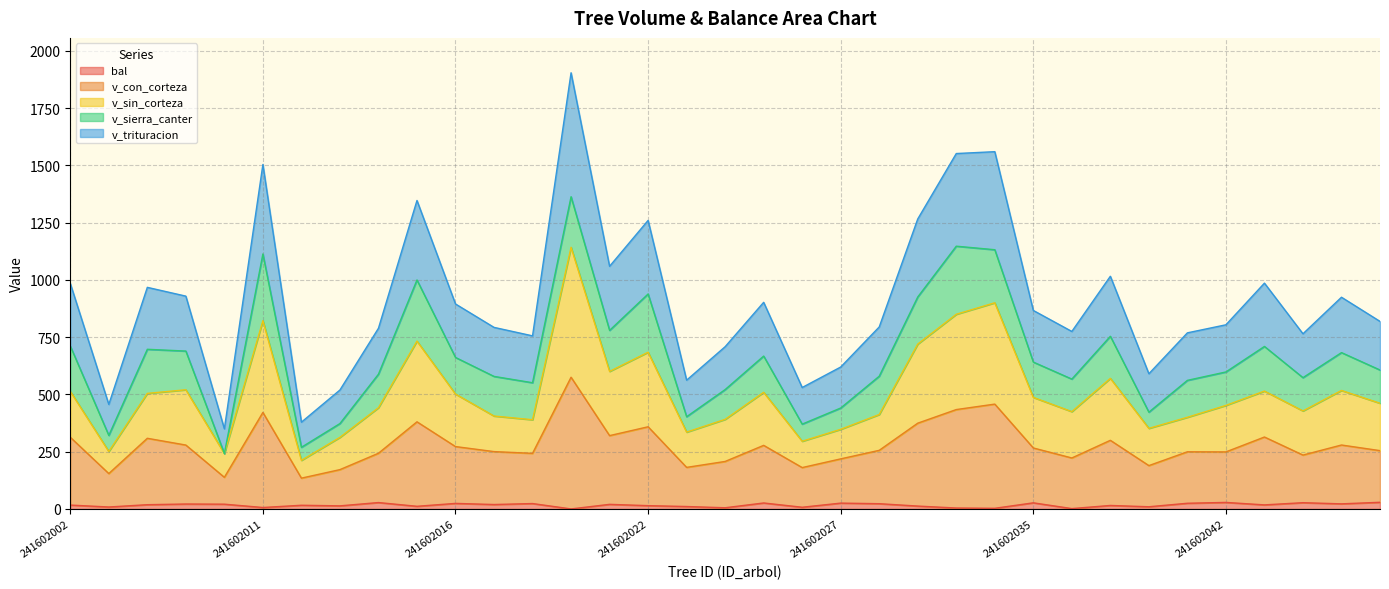

What is the difference between the bal values at 241602028 and 241602035?

3.8